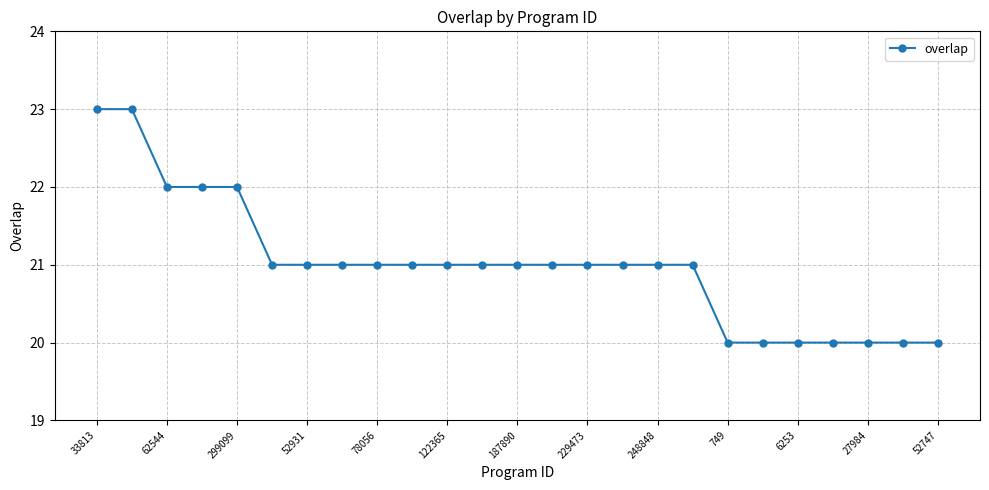

What is the smallest value displayed?

20